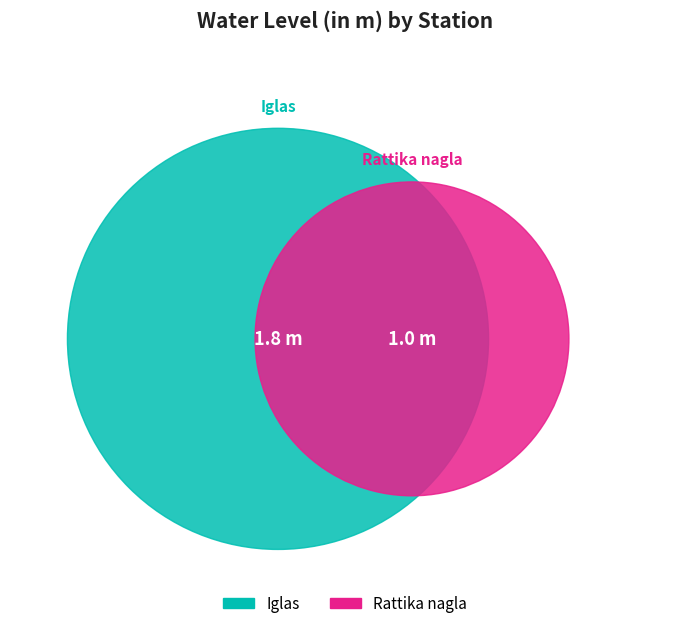

Does Iglas represent more than half of the total?

Yes